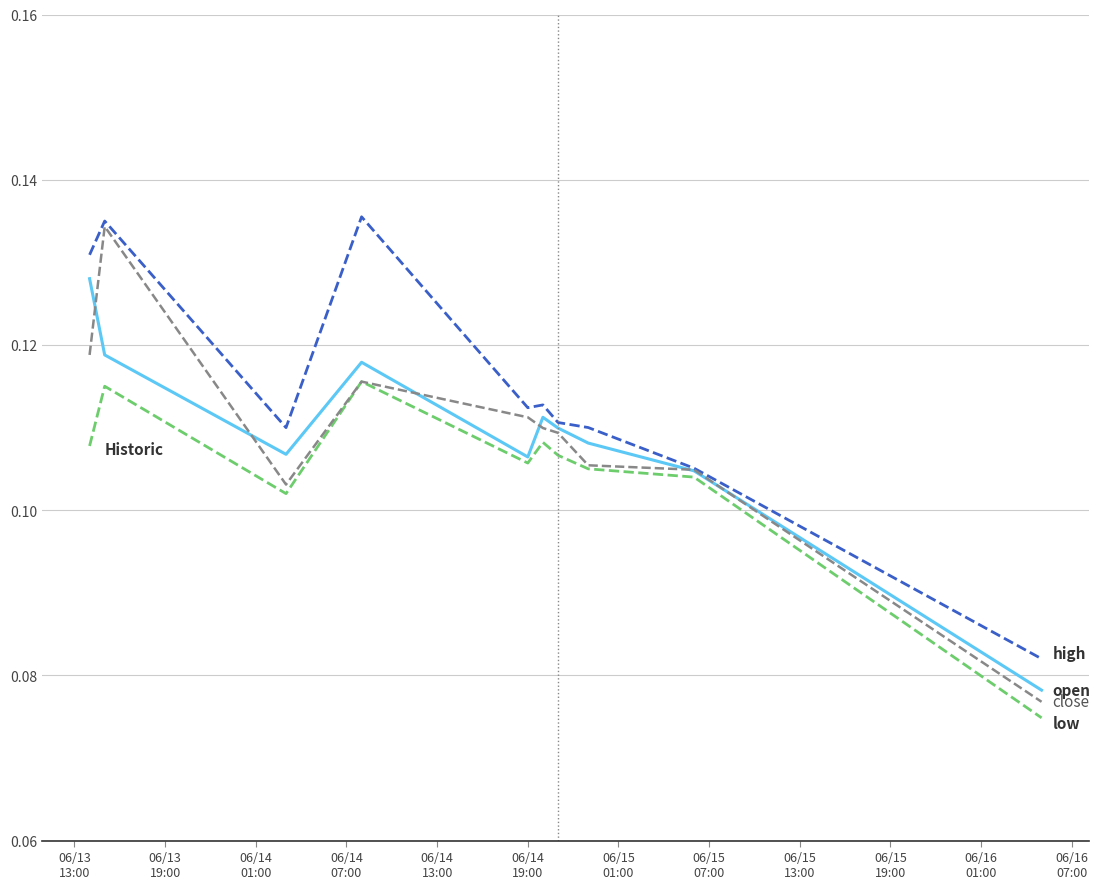

What is the label of the 1st point from the left?

06/13
13:00